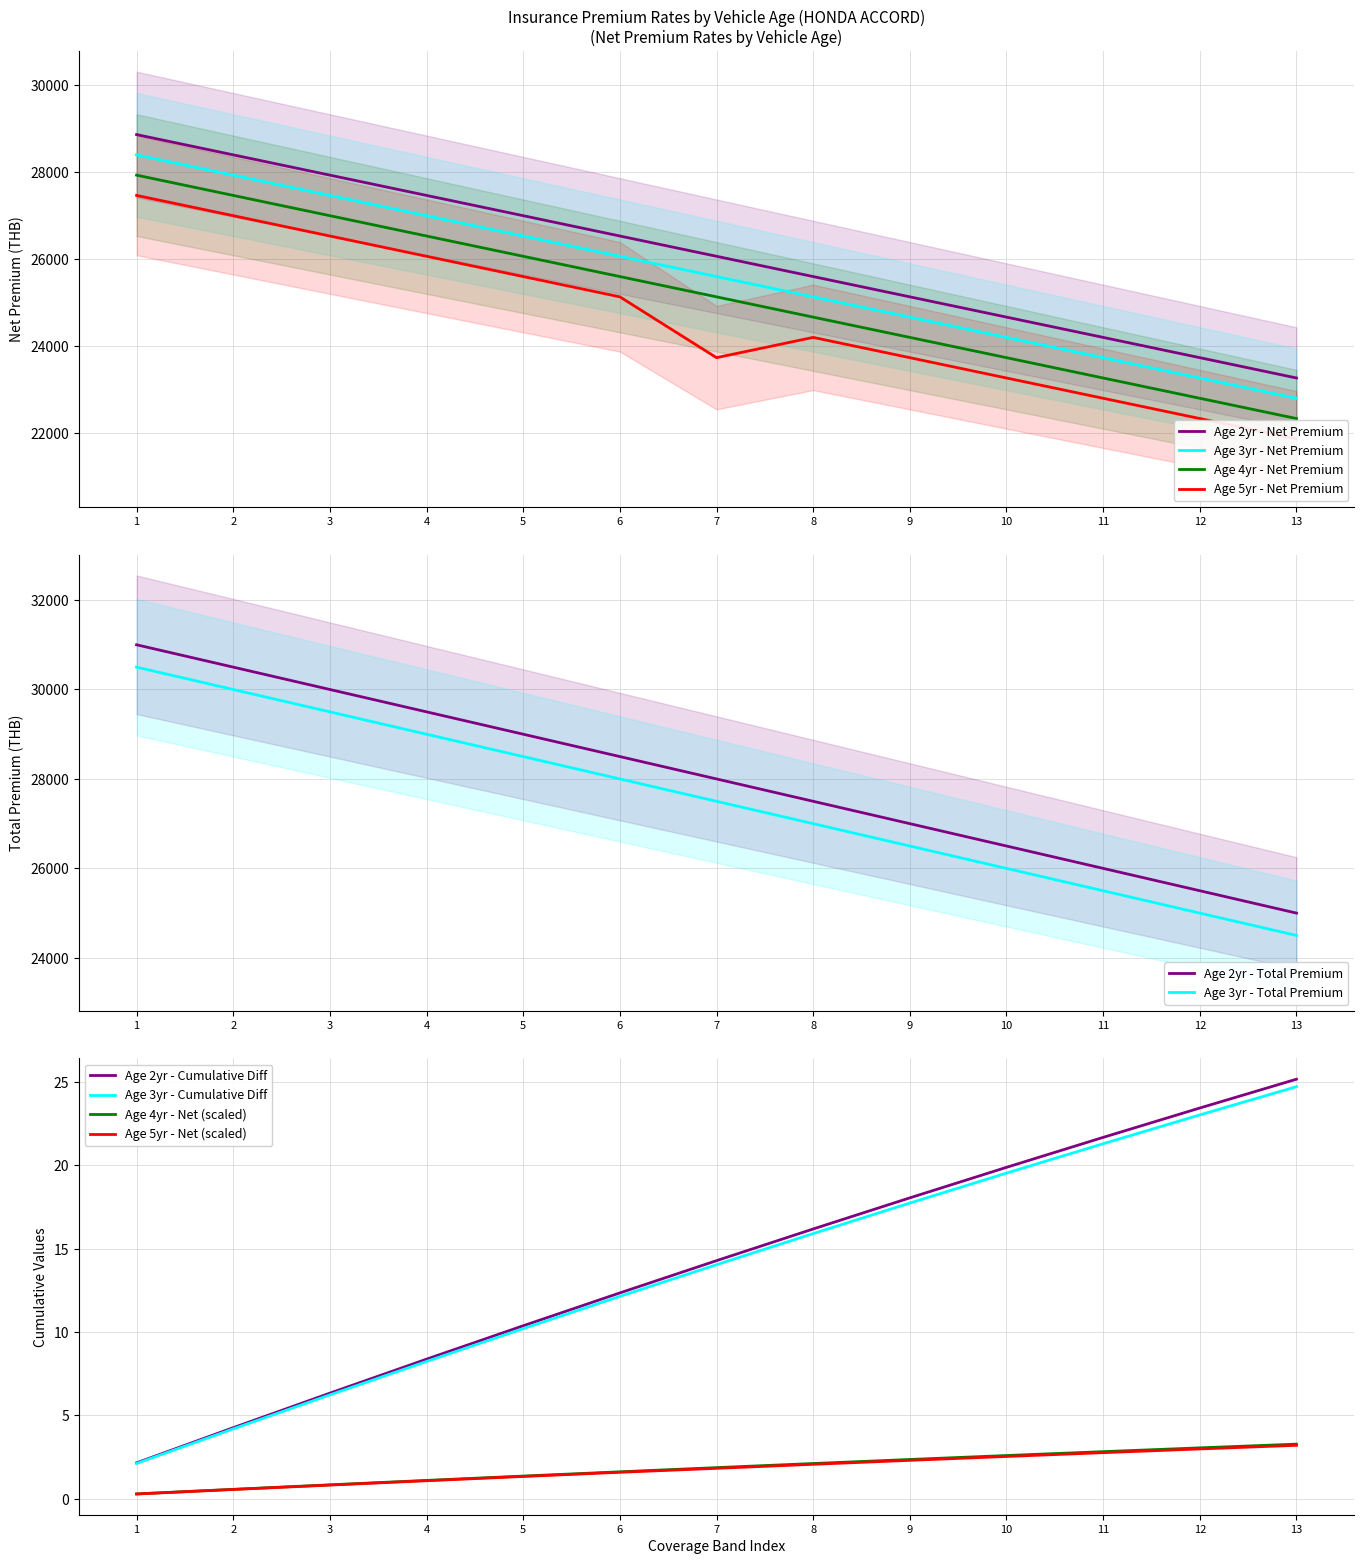

Is the value of Age 3yr - Net Premium at 5 greater than the value of Age 4yr - Net Premium at 13?

Yes